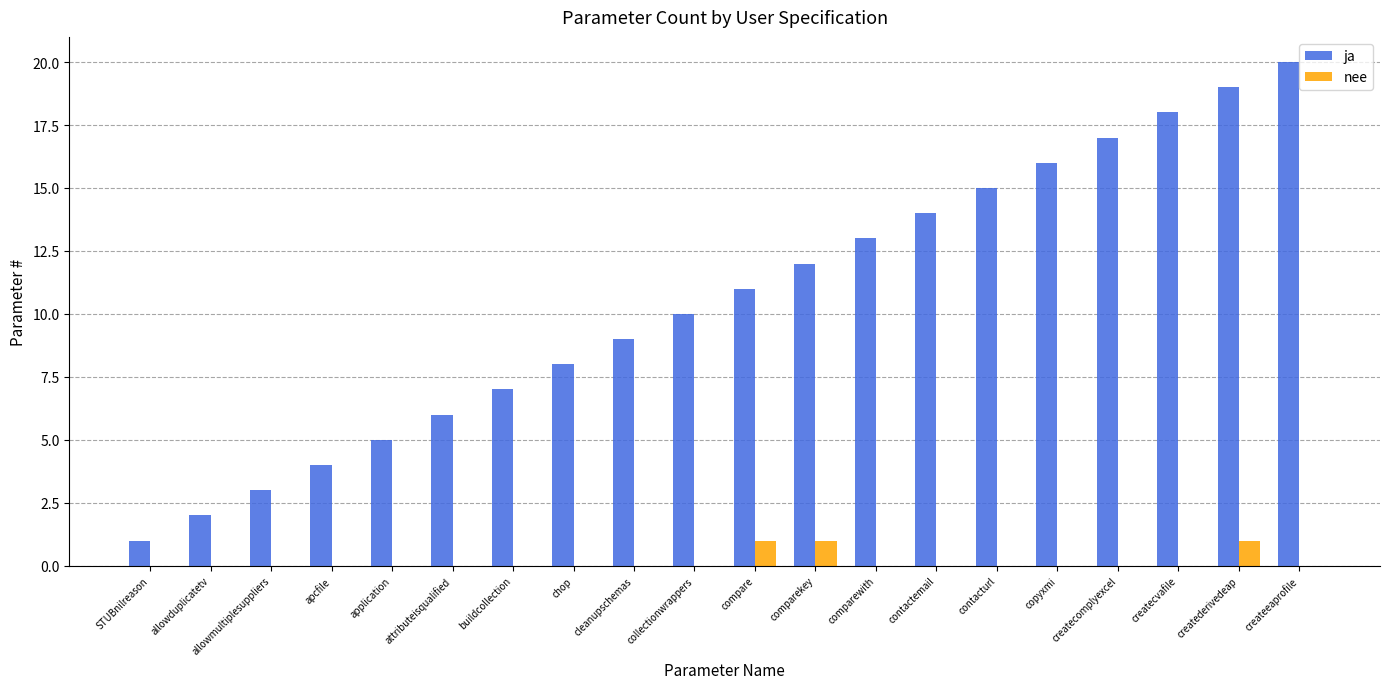

Count the nee values in the range 0 to 1.

20